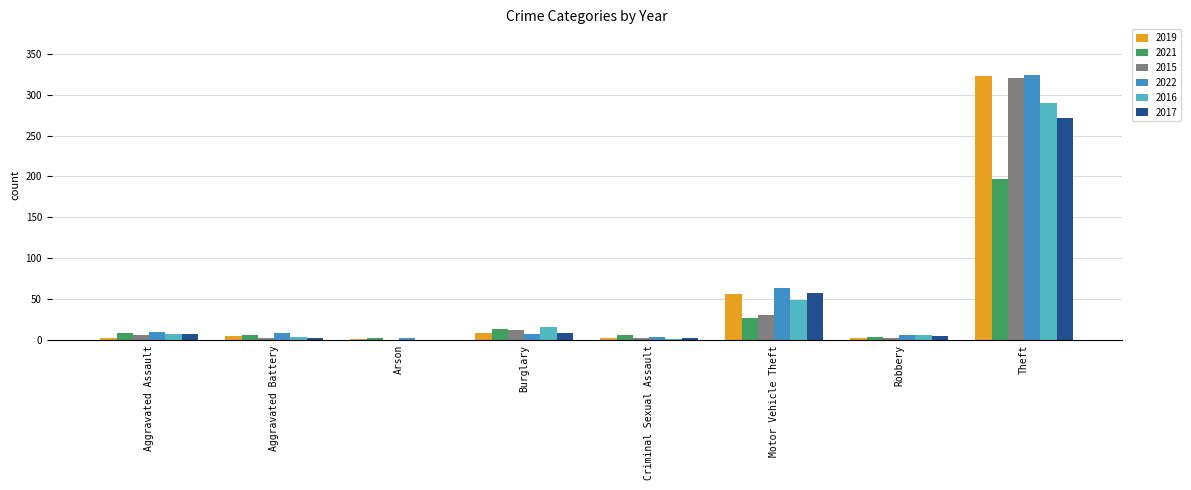

What is the maximum value shown in the chart?

324